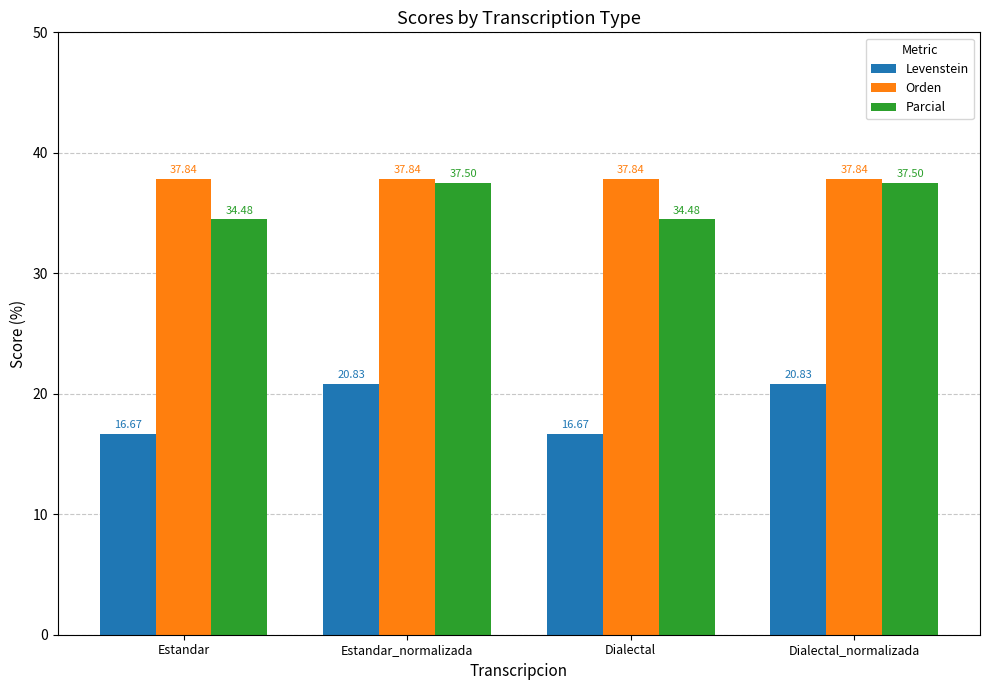

What is the label of the 4th bar from the left?

Dialectal_normalizada